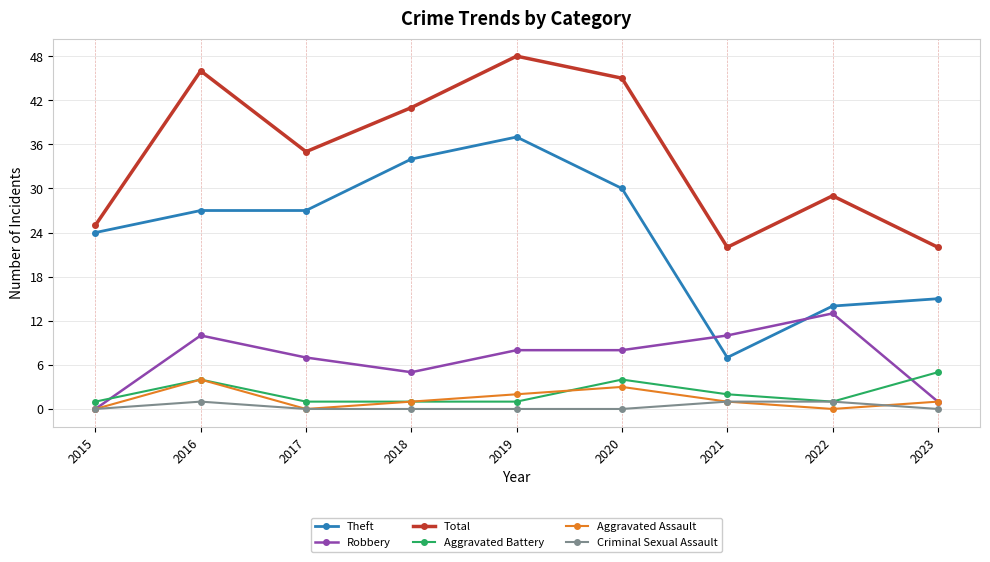

Reading right to left, list all the values displayed in this chart.

Theft: 2023=15	2022=14	2021=7	2020=30	2019=37	2018=34	2017=27	2016=27	2015=24
Robbery: 2023=1	2022=13	2021=10	2020=8	2019=8	2018=5	2017=7	2016=10	2015=0
Total: 2023=22	2022=29	2021=22	2020=45	2019=48	2018=41	2017=35	2016=46	2015=25
Aggravated Battery: 2023=5	2022=1	2021=2	2020=4	2019=1	2018=1	2017=1	2016=4	2015=1
Aggravated Assault: 2023=1	2022=0	2021=1	2020=3	2019=2	2018=1	2017=0	2016=4	2015=0
Criminal Sexual Assault: 2023=0	2022=1	2021=1	2020=0	2019=0	2018=0	2017=0	2016=1	2015=0